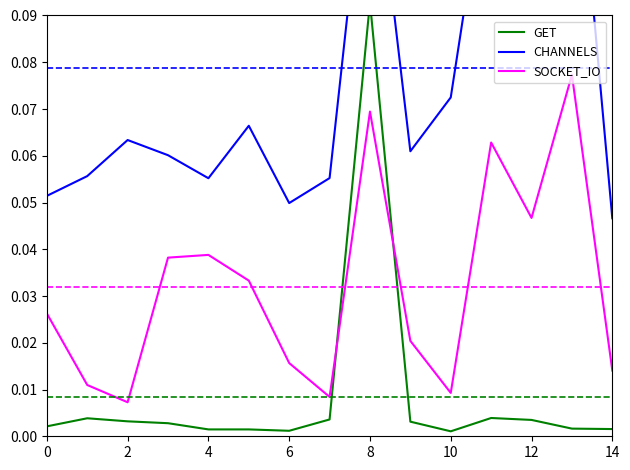

At which category is the sum across all series the highest?

8